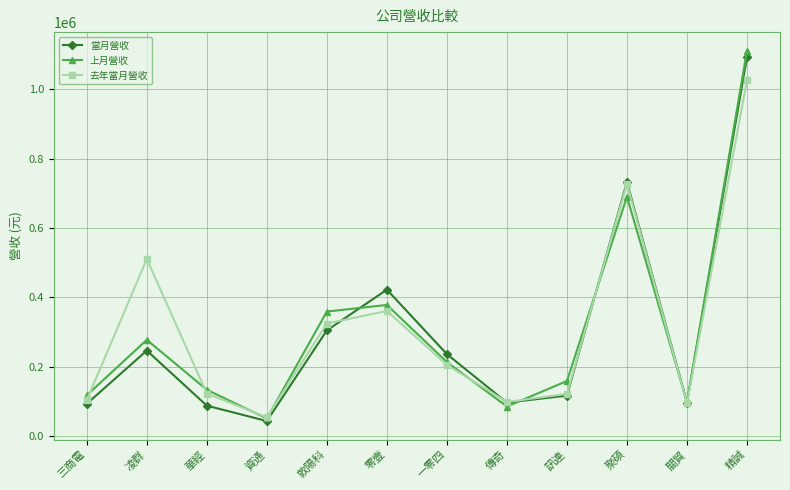

What is the highest value of the 當月營收 series?

1092445